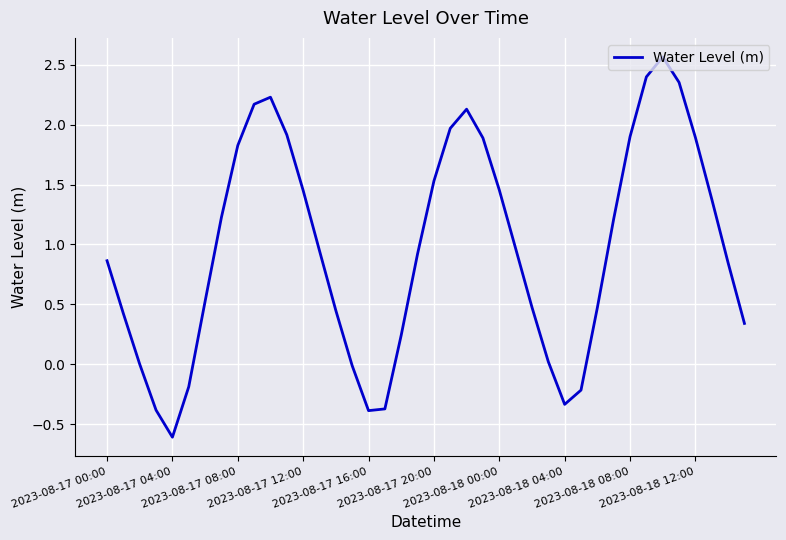

What is the minimum value shown in the chart?

-0.6